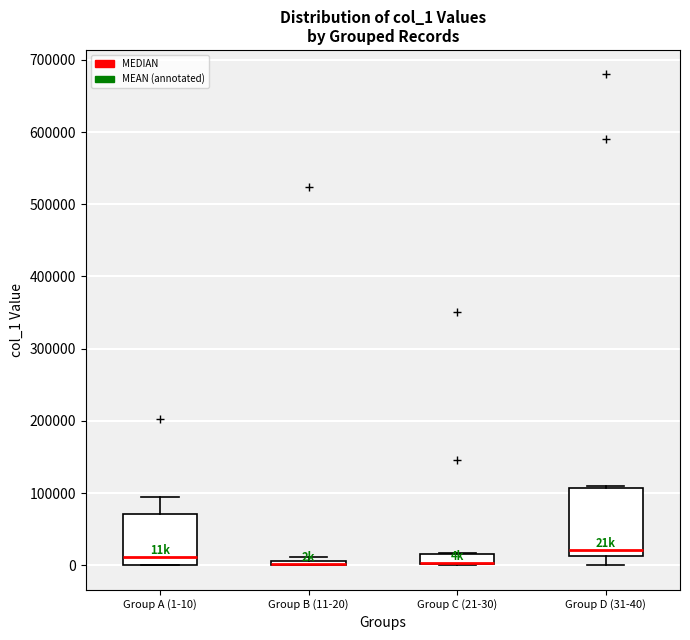

Which box is the tallest, from its lower edge to its upper edge?

Group D (31-40)